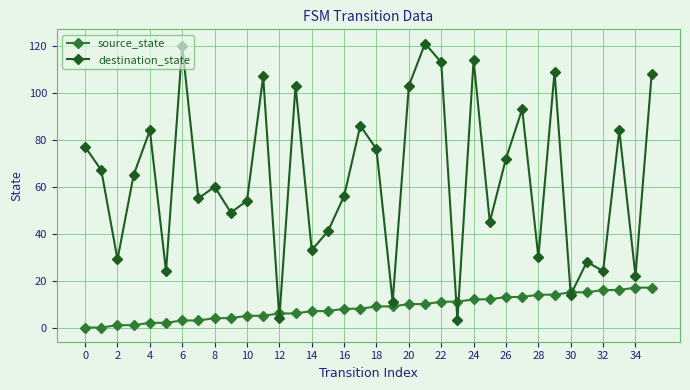

After their last crossing, which series has the higher values: destination_state or source_state?

destination_state